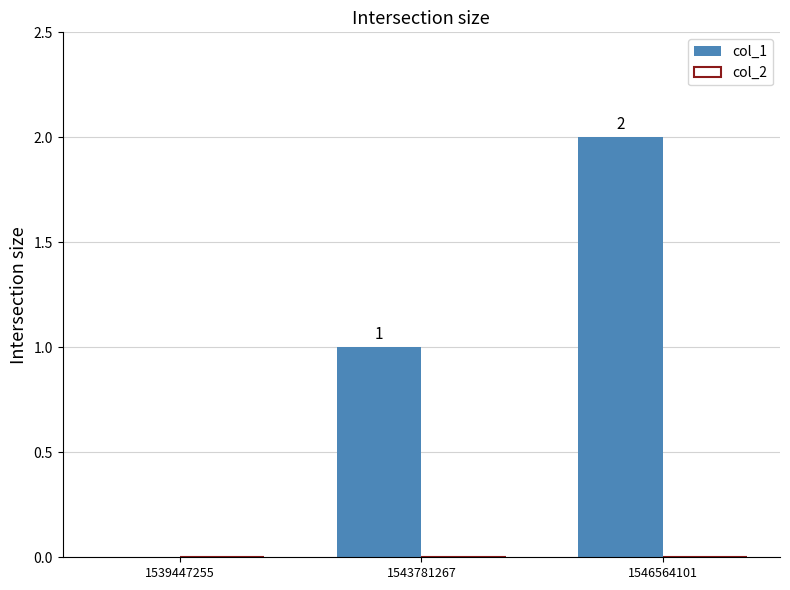

How many data points does each series have?

3